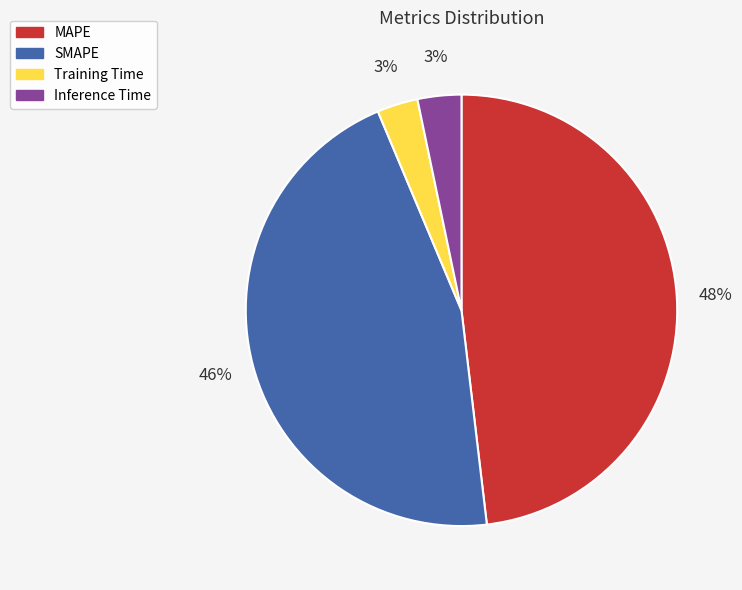

How many slices are in this pie chart?

4